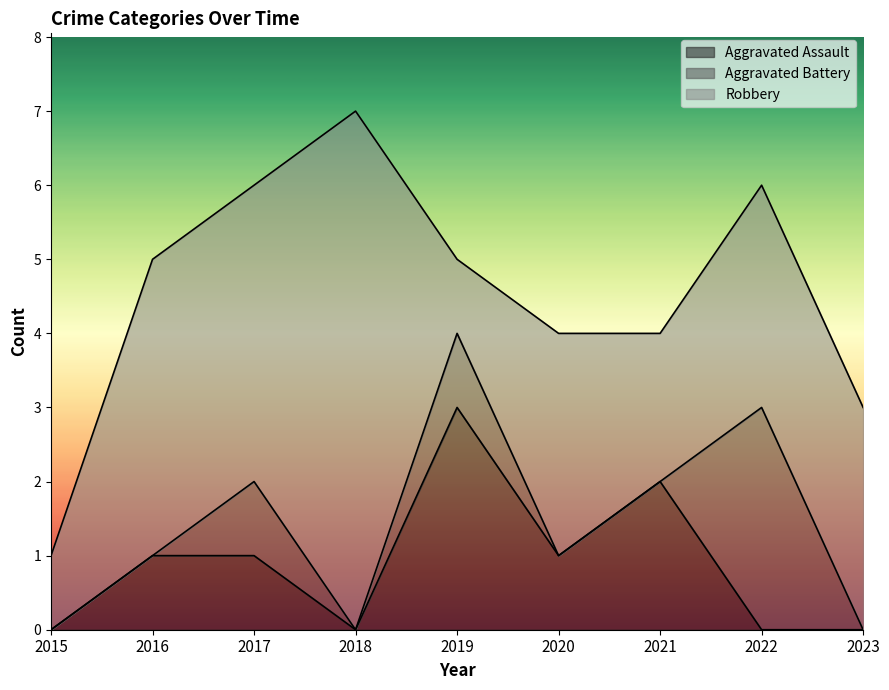

Reading right to left, transcribe all the data shown in this chart.

Aggravated Assault: 2023=0	2022=0	2021=2	2020=1	2019=3	2018=0	2017=1	2016=1	2015=0
Aggravated Battery: 2023=0	2022=3	2021=0	2020=0	2019=1	2018=0	2017=1	2016=0	2015=0
Robbery: 2023=3	2022=3	2021=2	2020=3	2019=1	2018=7	2017=4	2016=4	2015=1